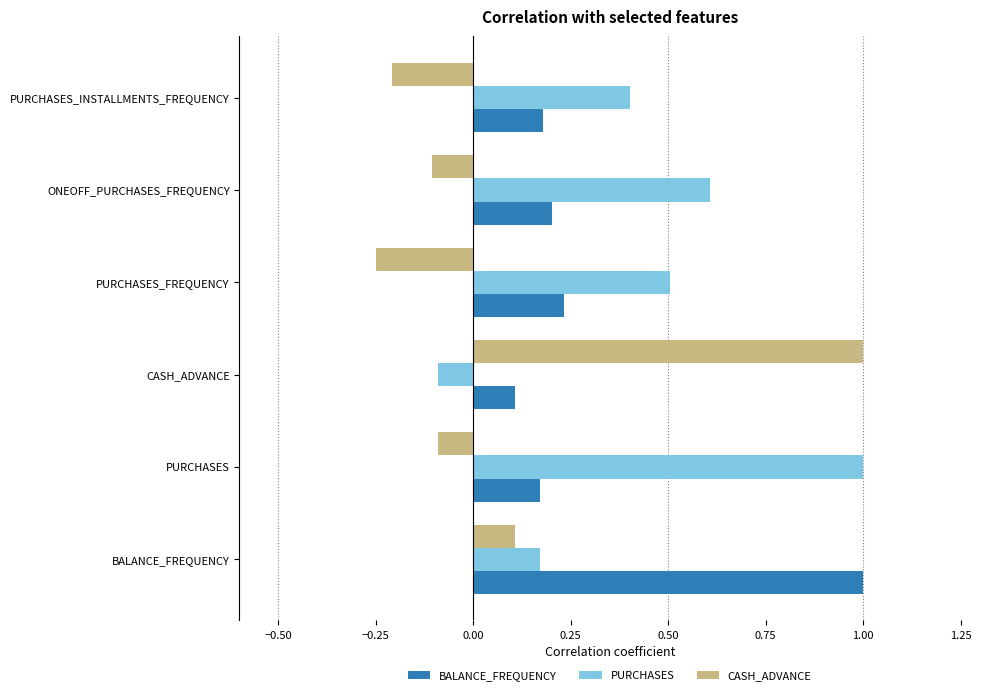

The CASH_ADVANCE series shows 0.2 at BALANCE_FREQUENCY. True or false?

False